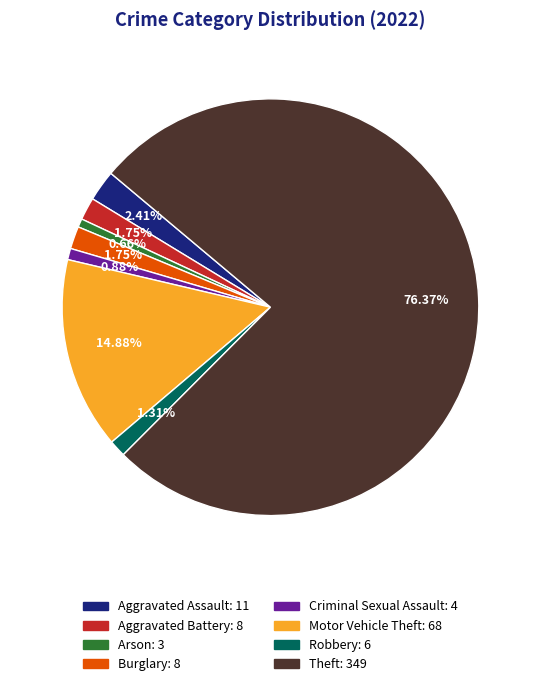

Is there any slice that represents more than half of the pie?

Yes